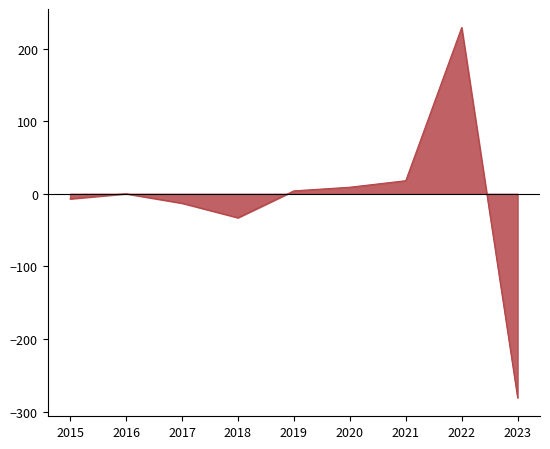

What is the difference between the values at 2019 and 2021?

14